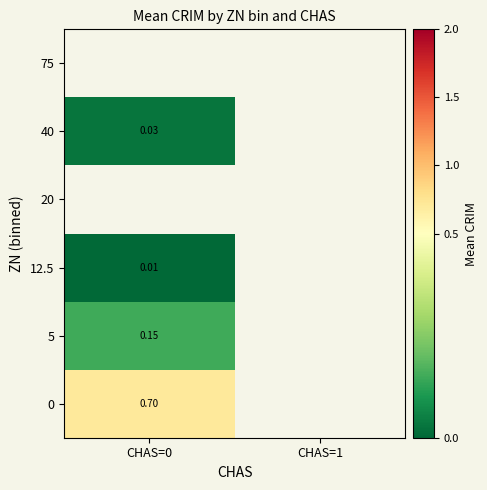

How many data points does each series have?

2